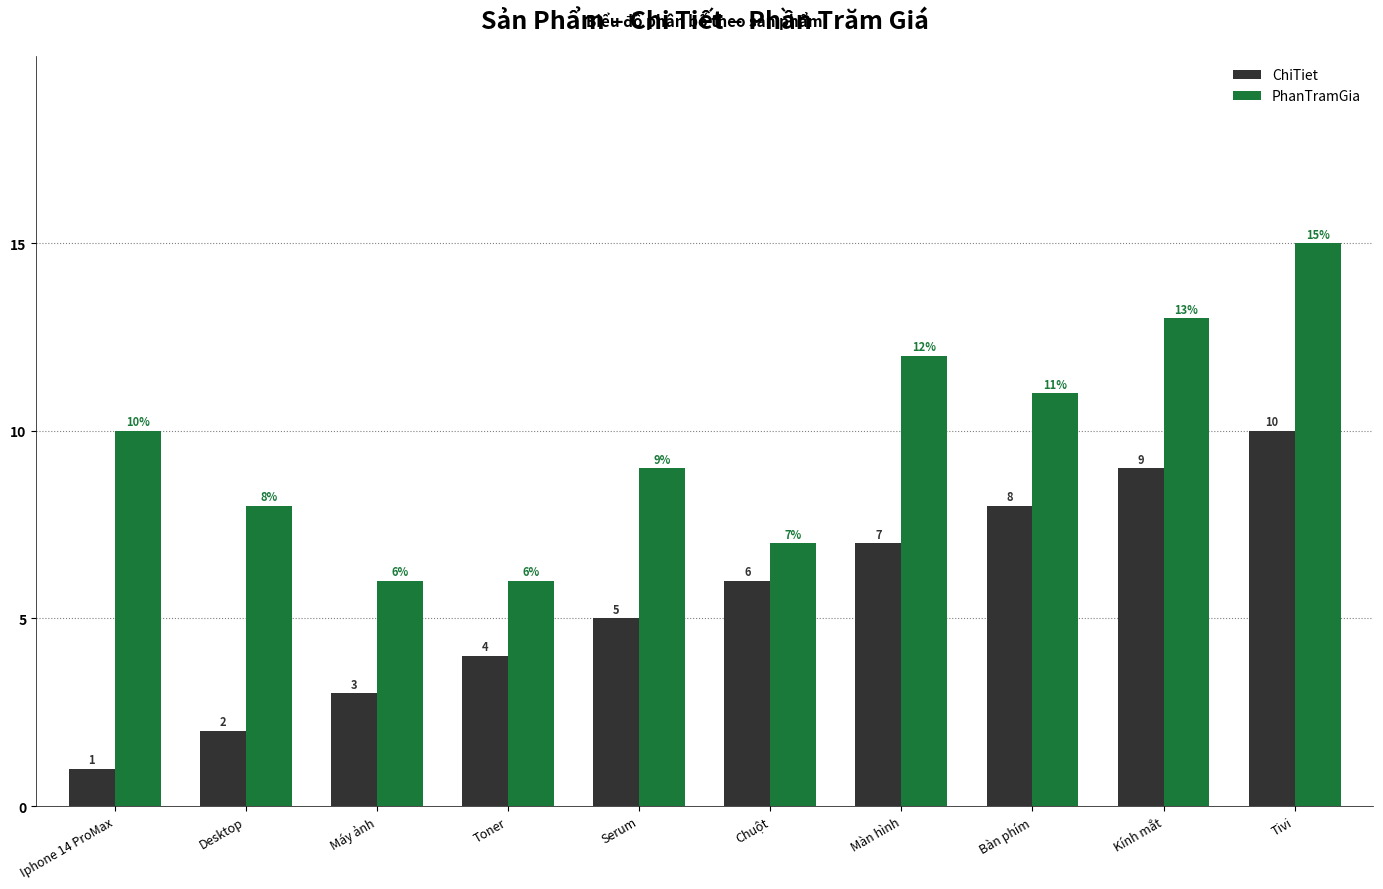

Reading right to left, transcribe all the data shown in this chart.

ChiTiet: Tivi=10	Kính mắt=9	Bàn phím=8	Màn hình=7	Chuột=6	Serum=5	Toner=4	Máy ảnh=3	Desktop=2	Iphone 14 ProMax=1
PhanTramGia: Tivi=15	Kính mắt=13	Bàn phím=11	Màn hình=12	Chuột=7	Serum=9	Toner=6	Máy ảnh=6	Desktop=8	Iphone 14 ProMax=10